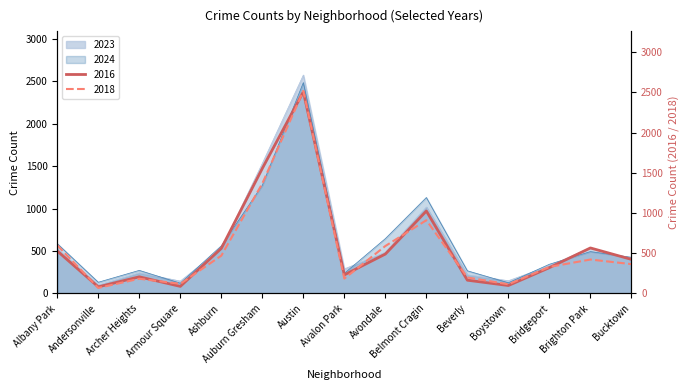

Which category has the highest value in the 2023 series?

Austin